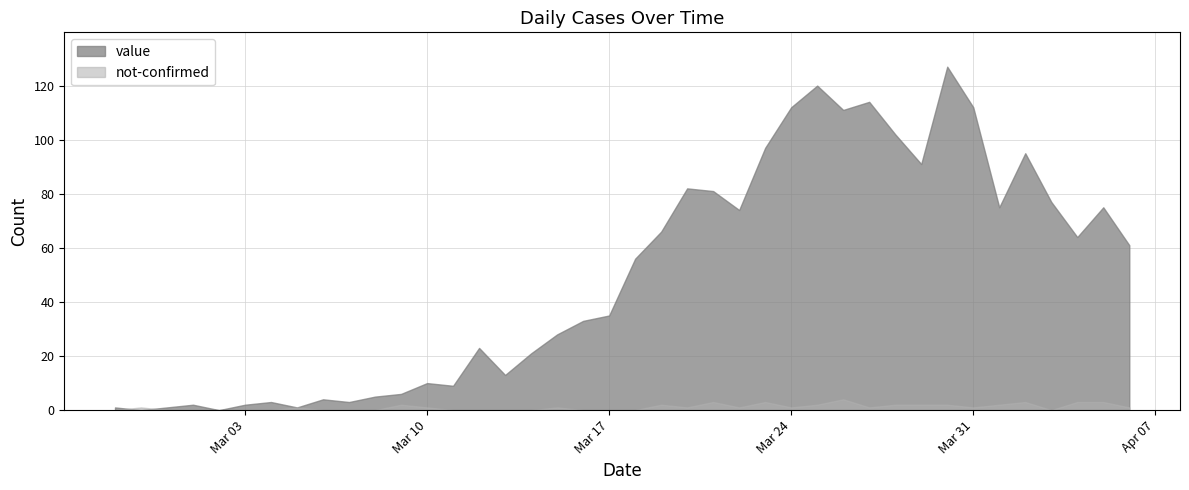

Which series has the widest spread of values?

value